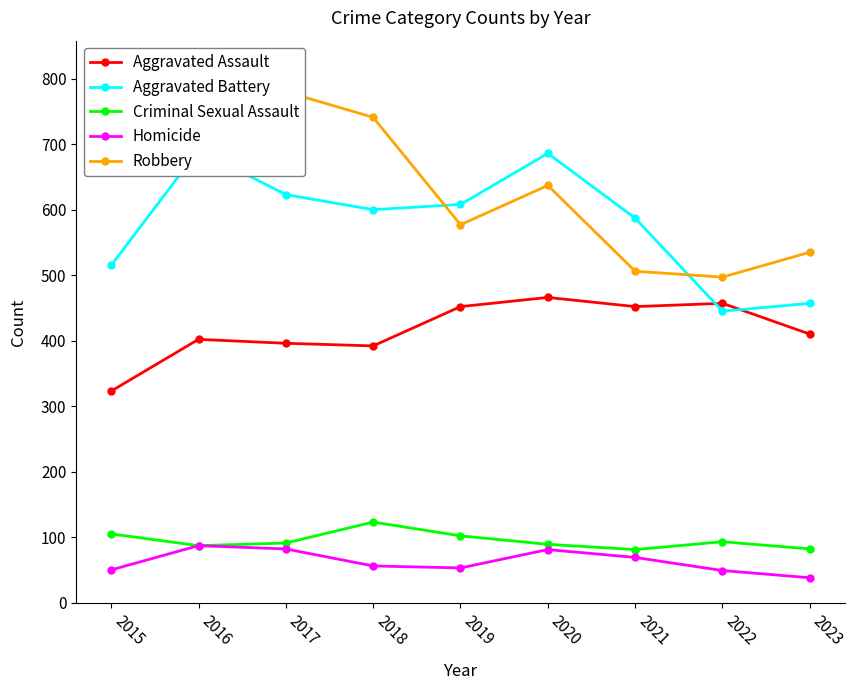

What is the difference between the Criminal Sexual Assault values at 2020 and 2016?

2